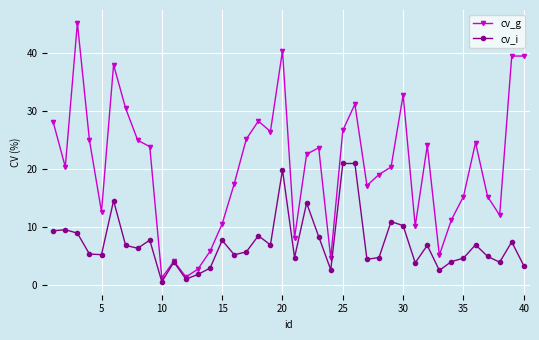

Does the chart have visible grid lines?

Yes